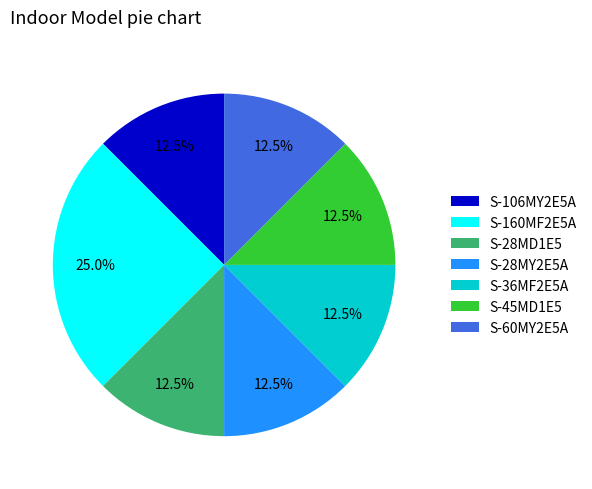

Count the number of slices in the pie.

7